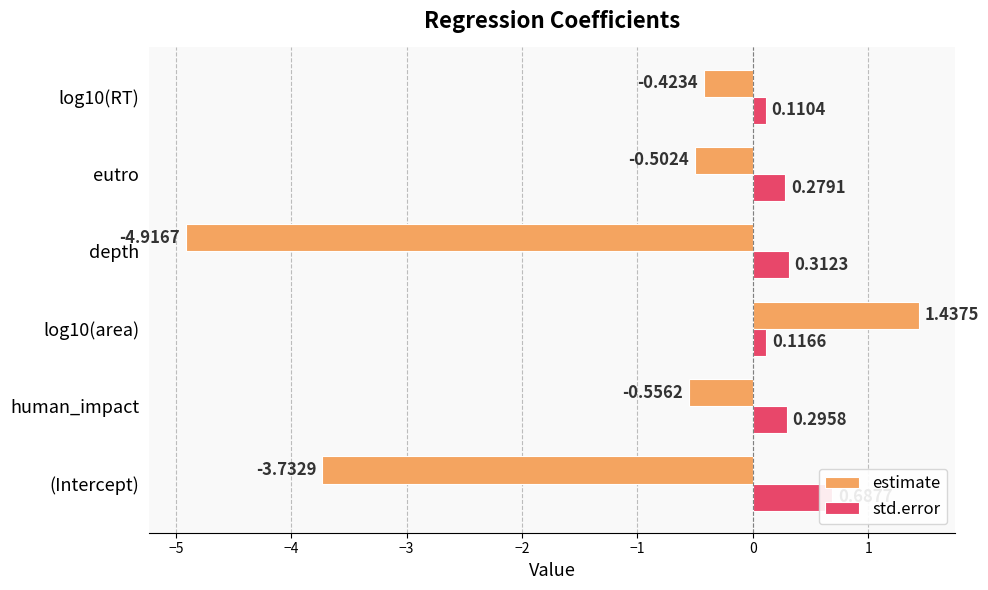

List the series in order of their peak value, lowest first.

std.error, estimate